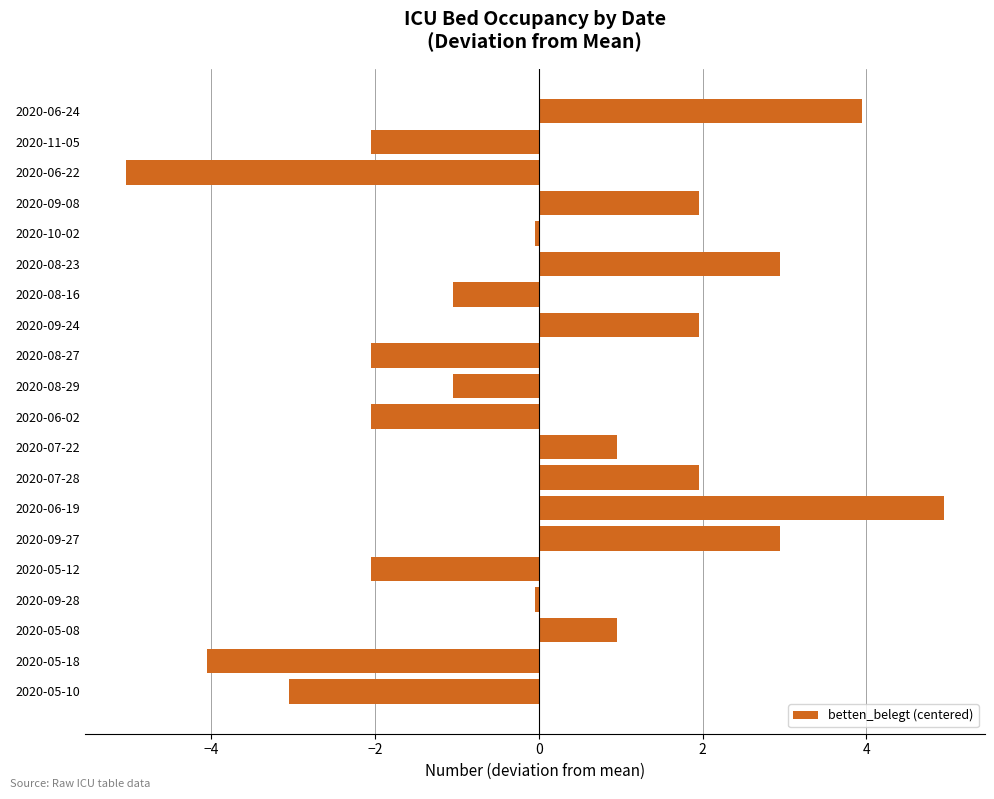

What is the change in value from 2020-07-28 to 2020-08-29?

-3.0